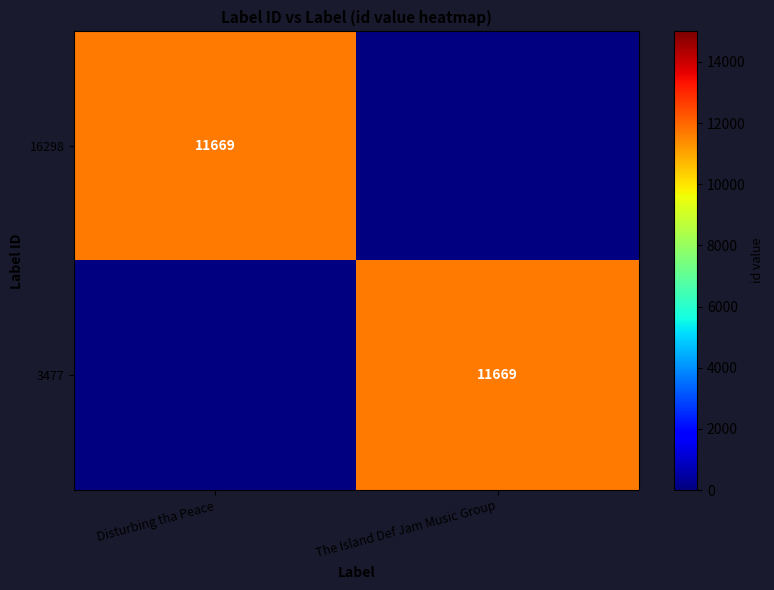

The 16298 series shows 11669 at Disturbing tha Peace. True or false?

True